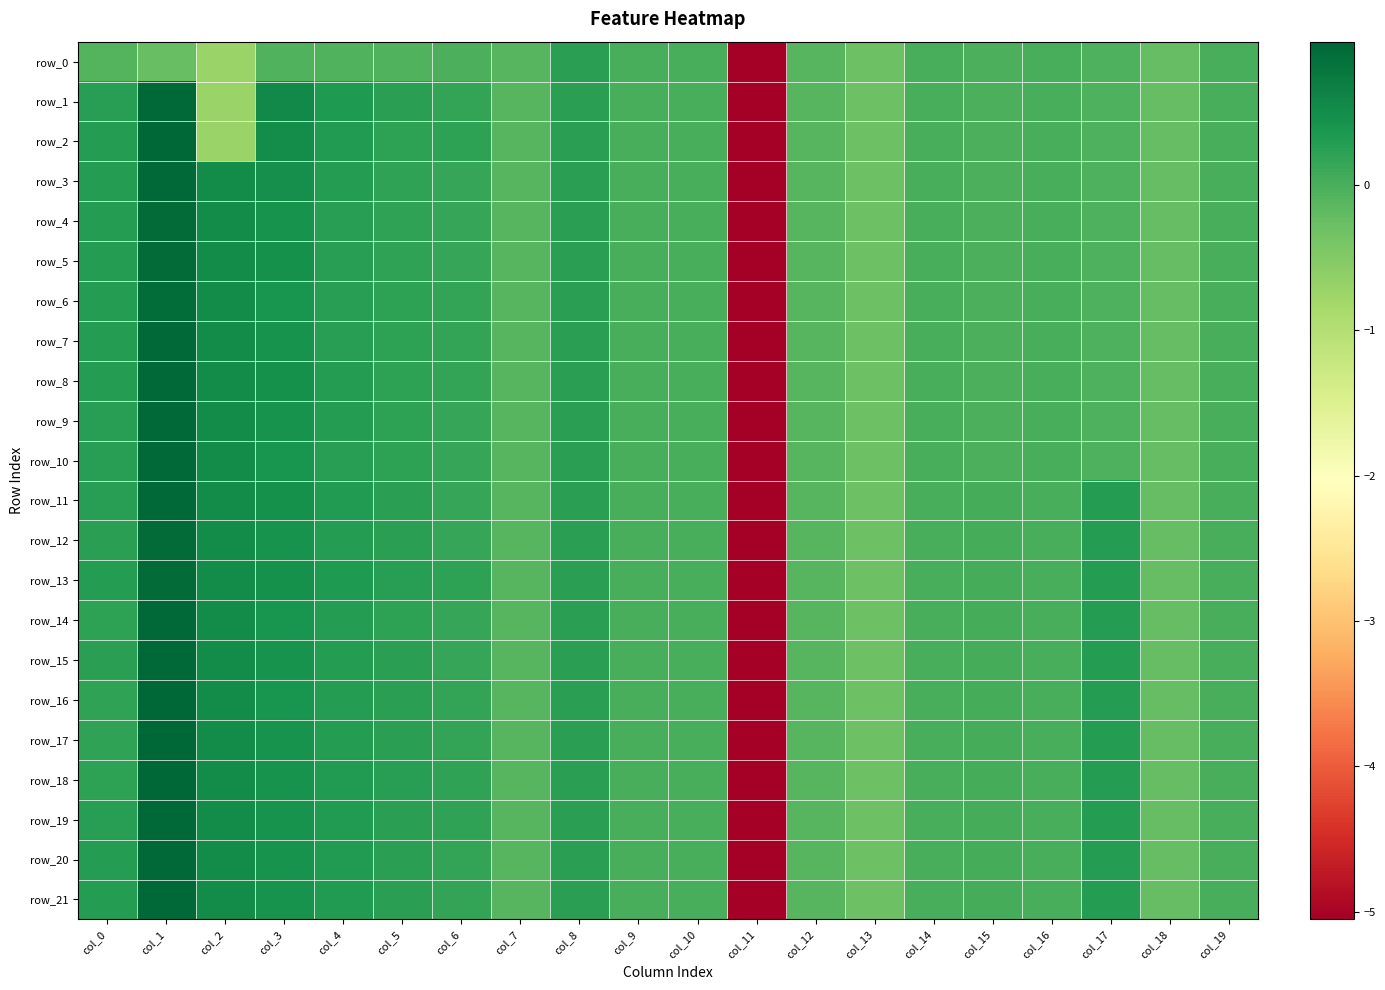

Where does the row_12 series first go above 0?

col_0